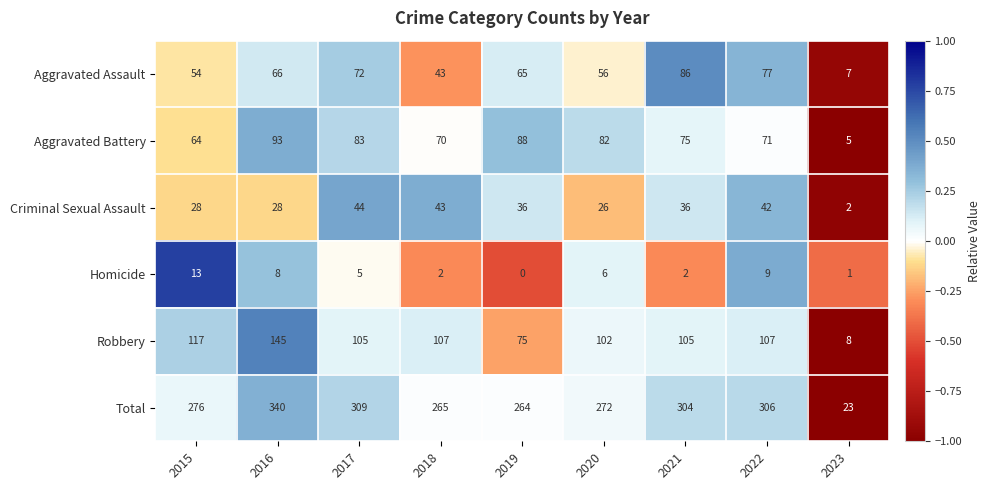

Which series has the widest spread of values?

Total